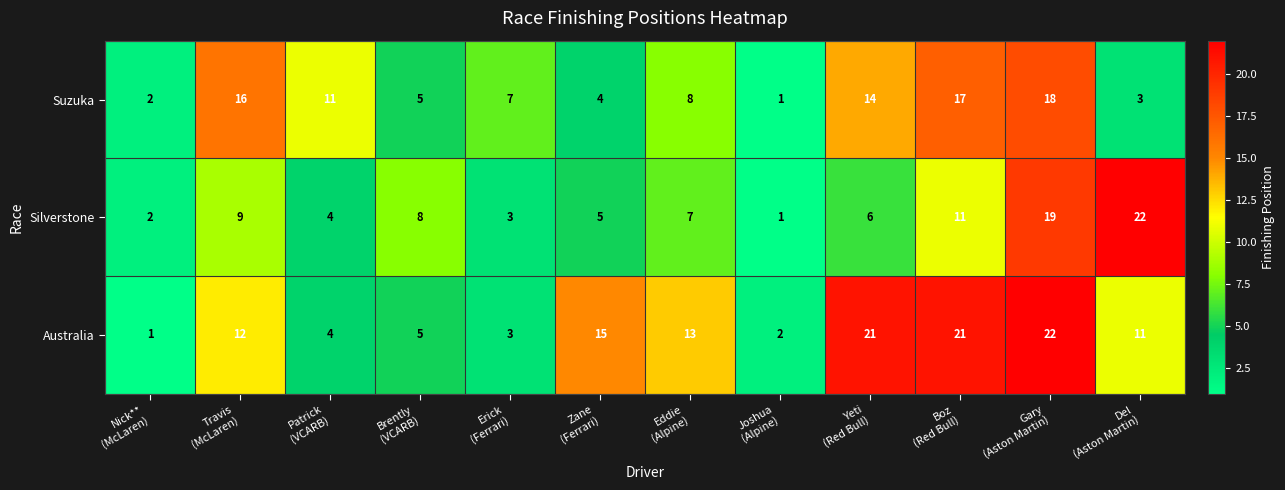

List the series in order of their overall mean, lowest first.

Silverstone, Suzuka, Australia